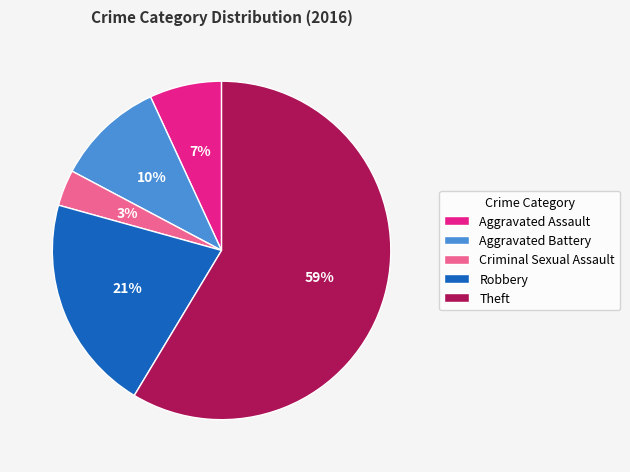

Which category has the biggest portion of the pie?

Theft